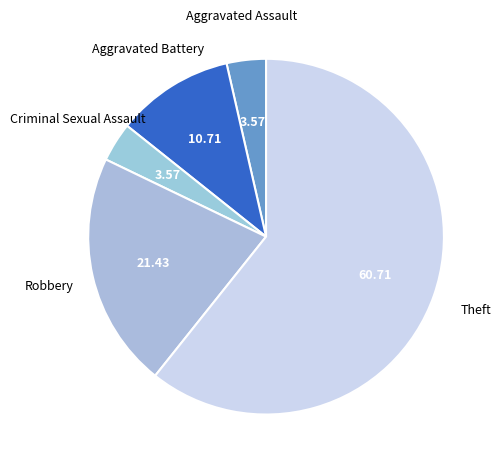

How many segments does this pie chart have?

5